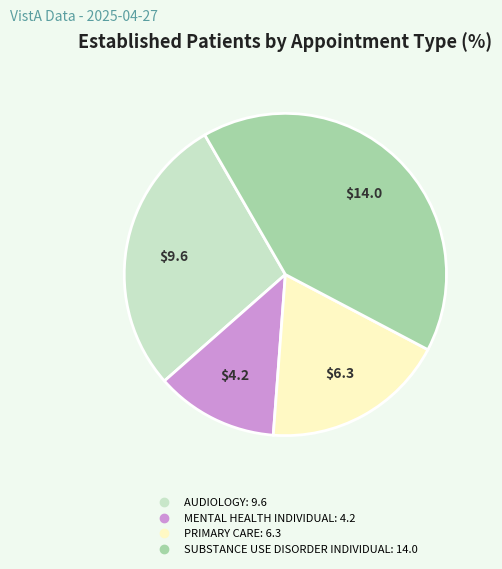

Between AUDIOLOGY and PRIMARY CARE, which is larger?

AUDIOLOGY